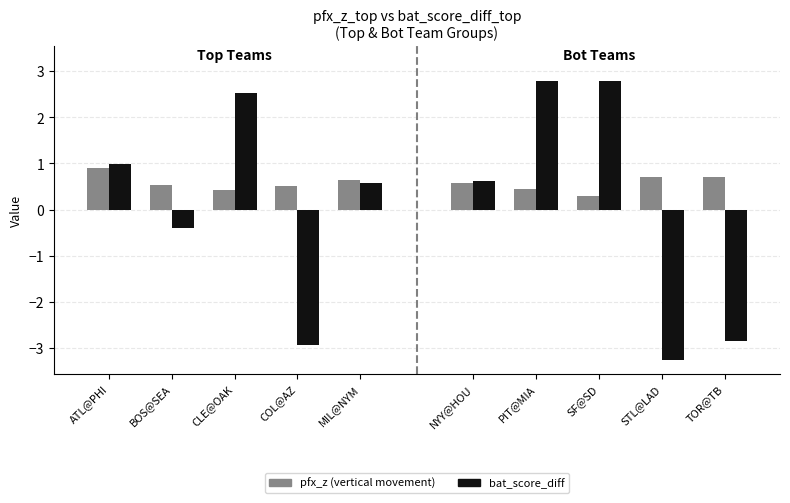

Between COL@AZ and ATL@PHI, which is larger?

ATL@PHI